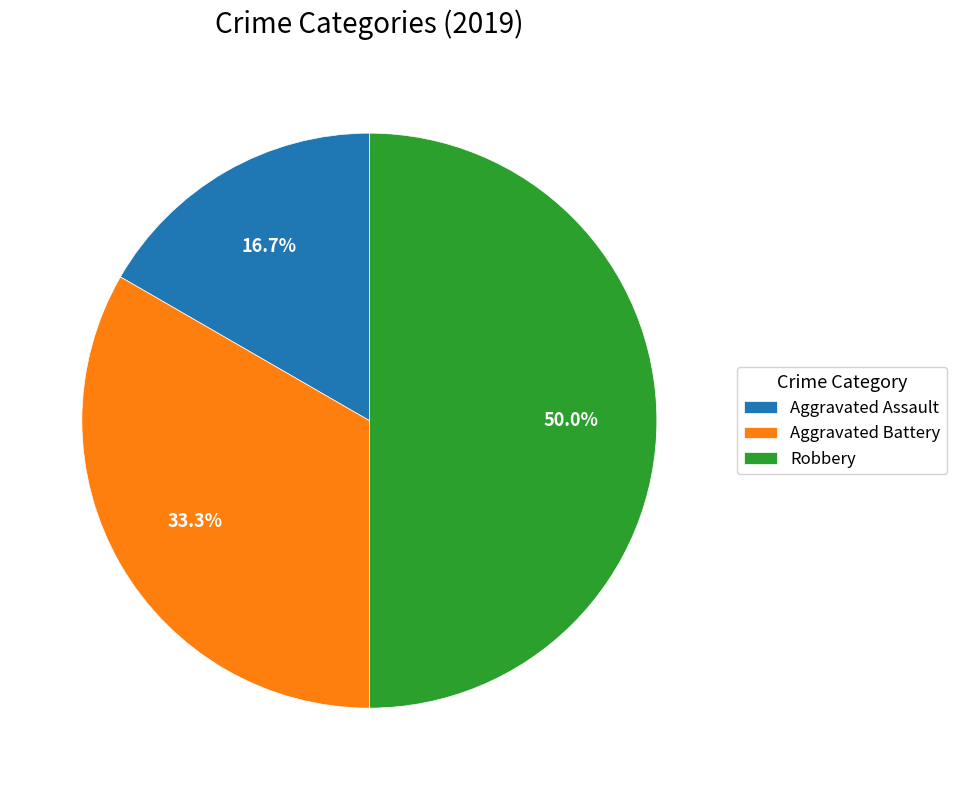

How much of the chart is everything except Robbery?

50.0%